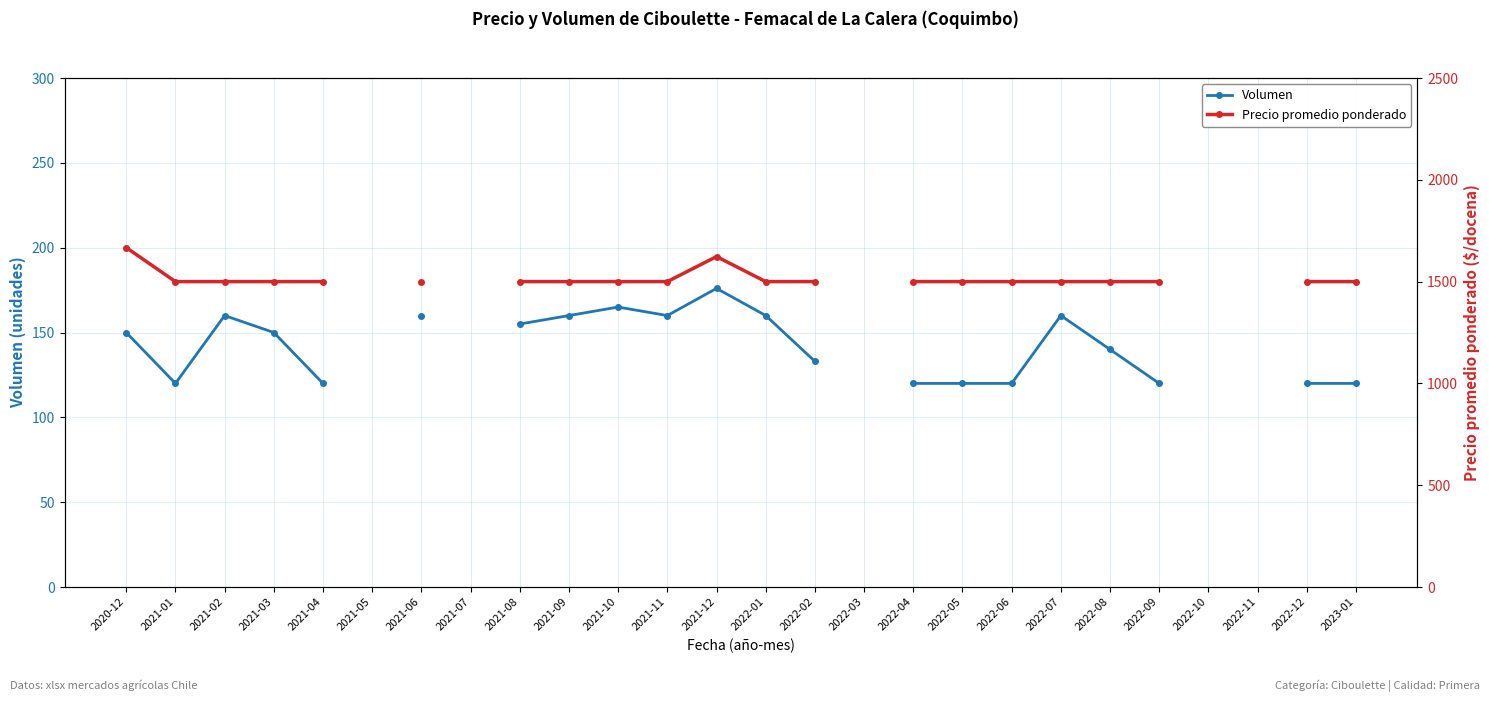

What is the maximum value shown in the chart?

1667.0